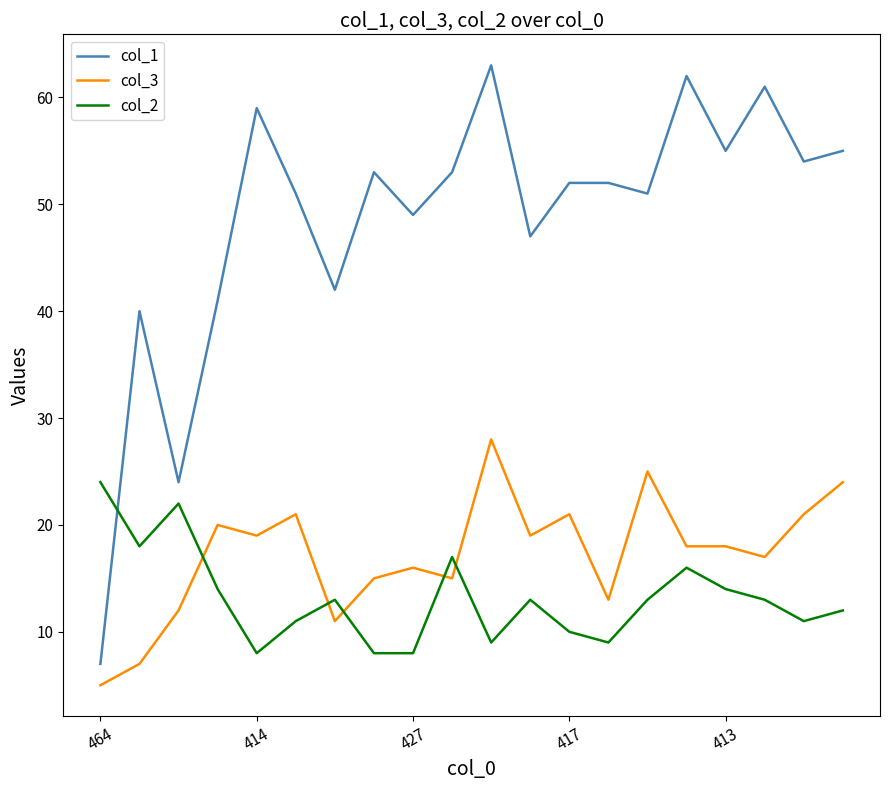

What is the maximum value for col_2?

24